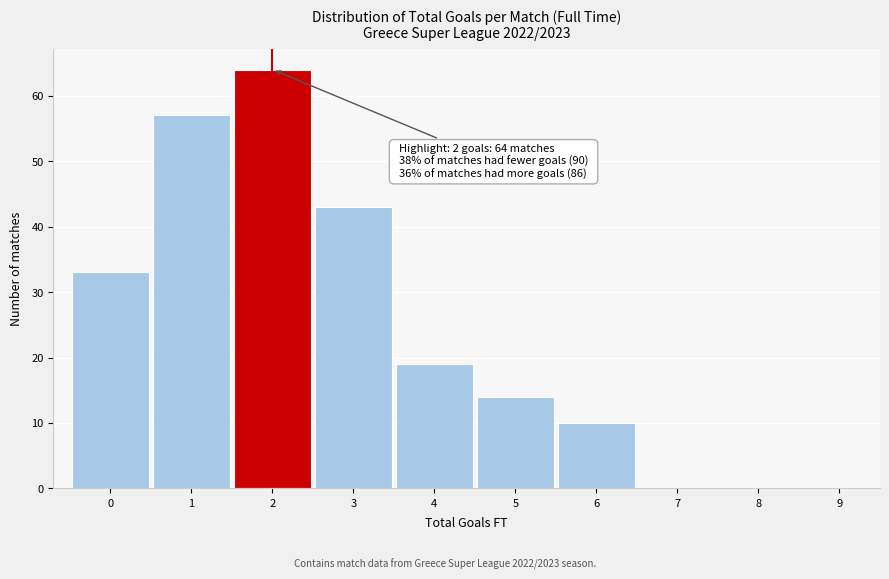

Which range on the x-axis has the tallest bar?

1.5 to 2.5